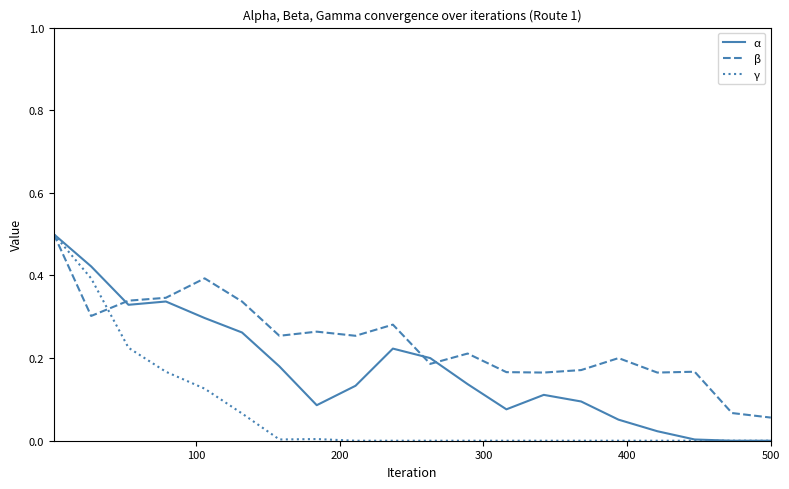

Rank the series by their average value, from highest to lowest.

β, α, γ